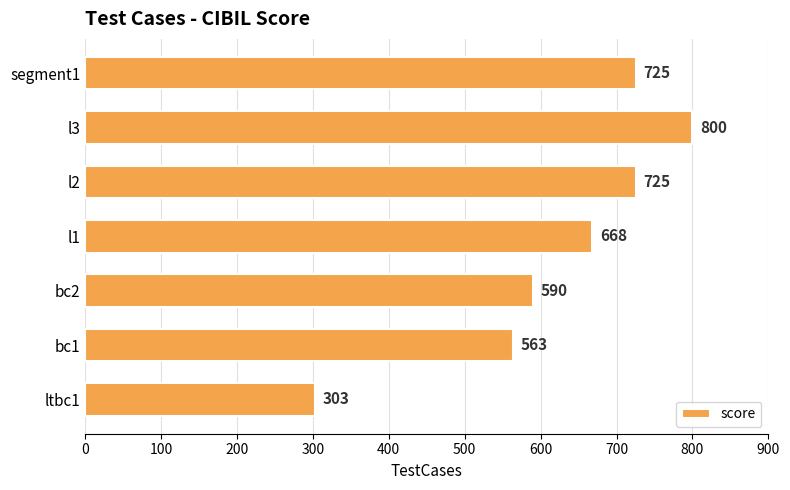

True or false: the data shows 132 at bc2.

False